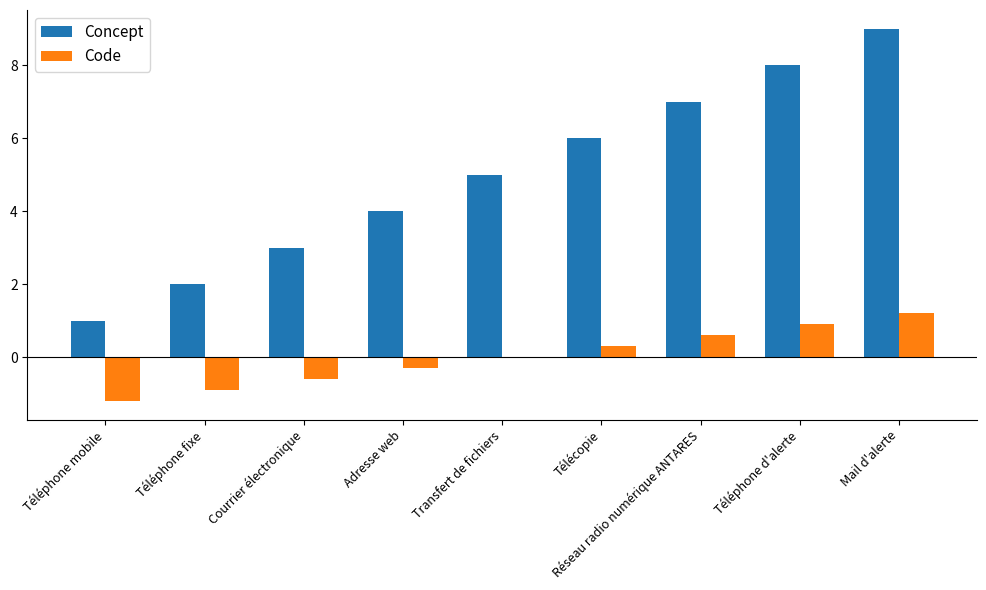

The Code series shows -1.2 at Téléphone mobile. True or false?

True